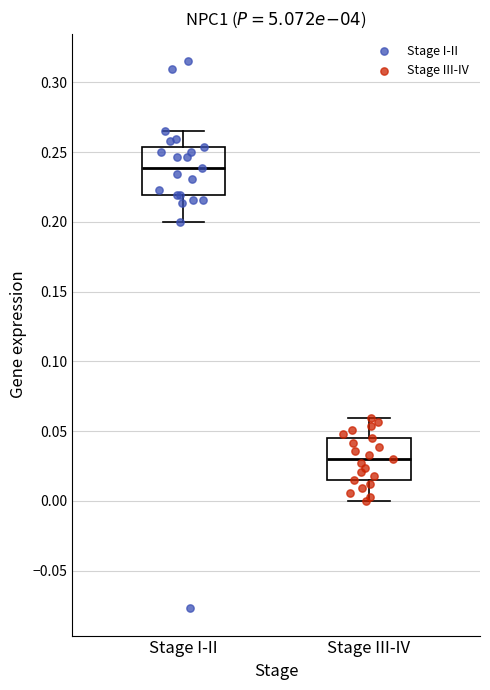

Where is the upper edge of the box for Stage I-II on the y-axis? The values are not printed on the chart, so give them approximately, as read against the axis.

0.255